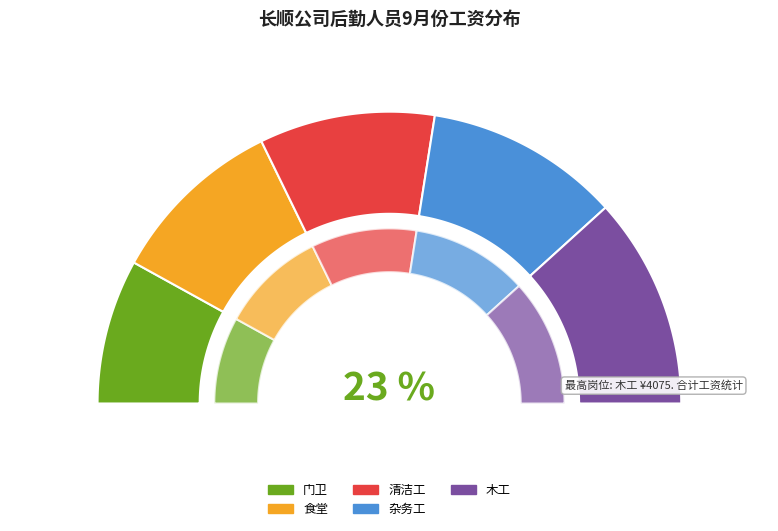

Which slice is the smallest?

门卫